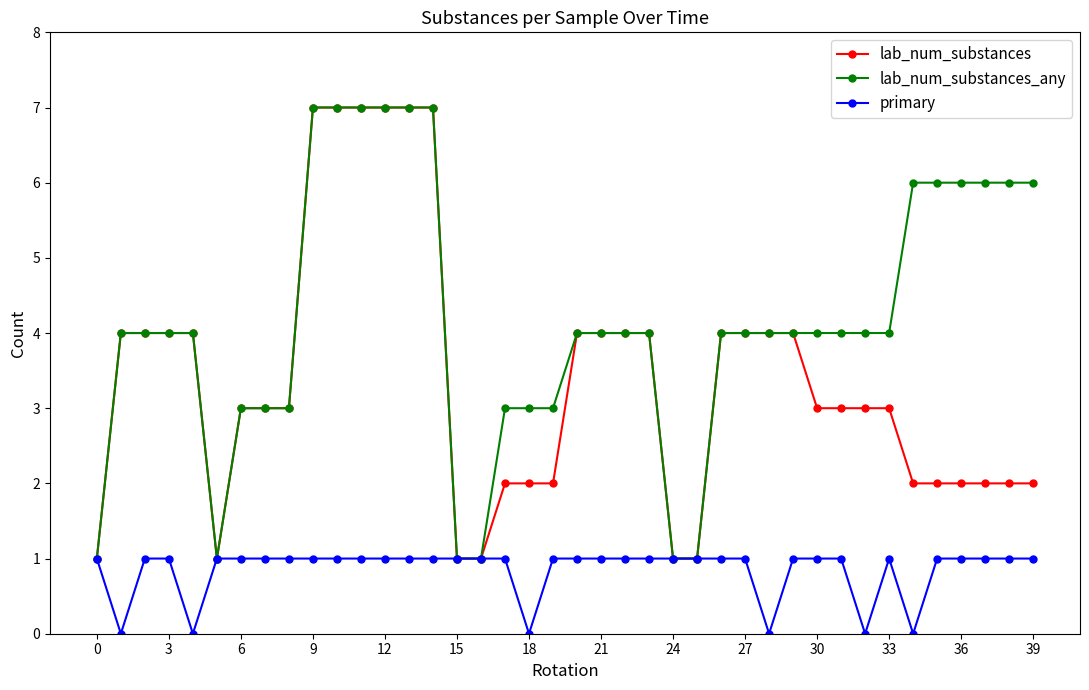

Which series has the largest total across all categories?

lab_num_substances_any